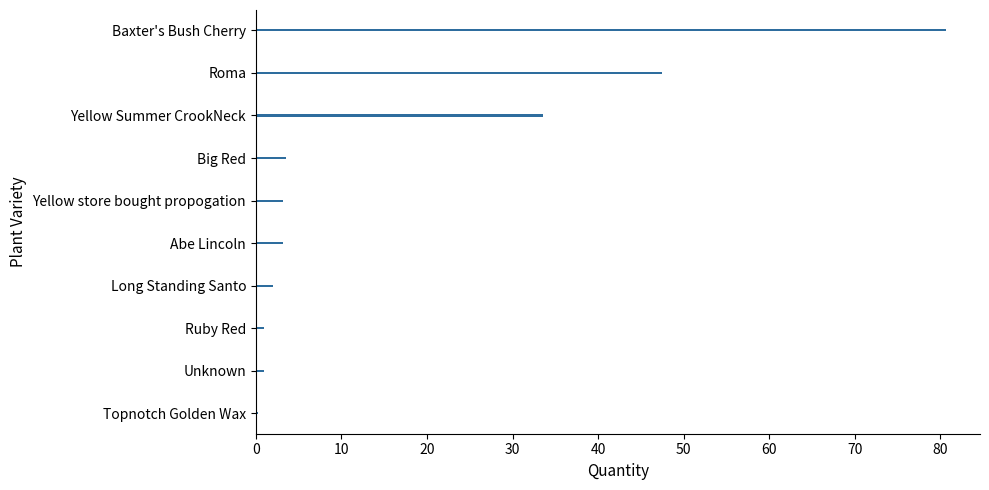

How many categories are shown in the chart?

10